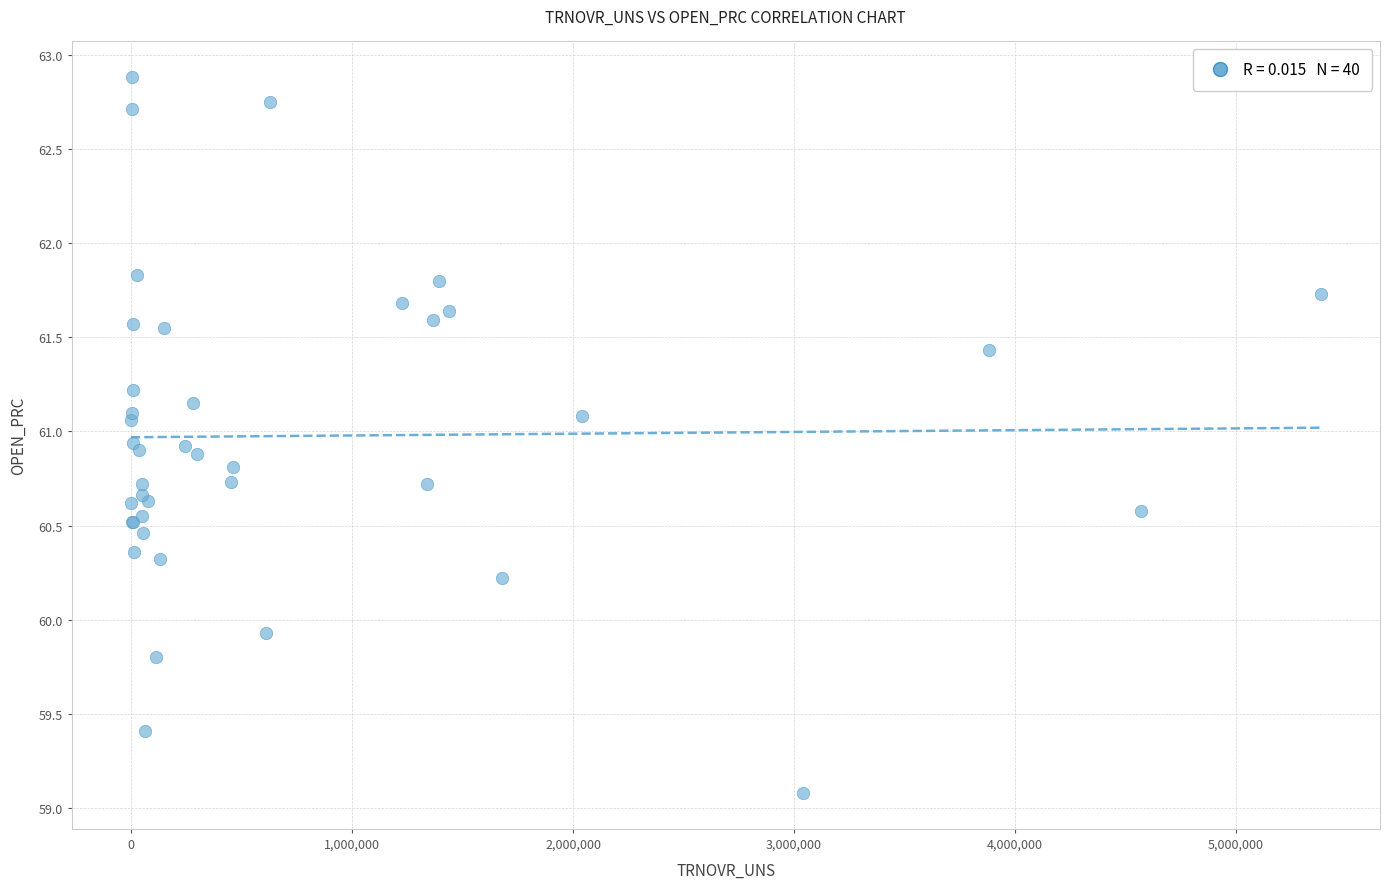

What Y value in the scatter plot is closest to 60?

59.9